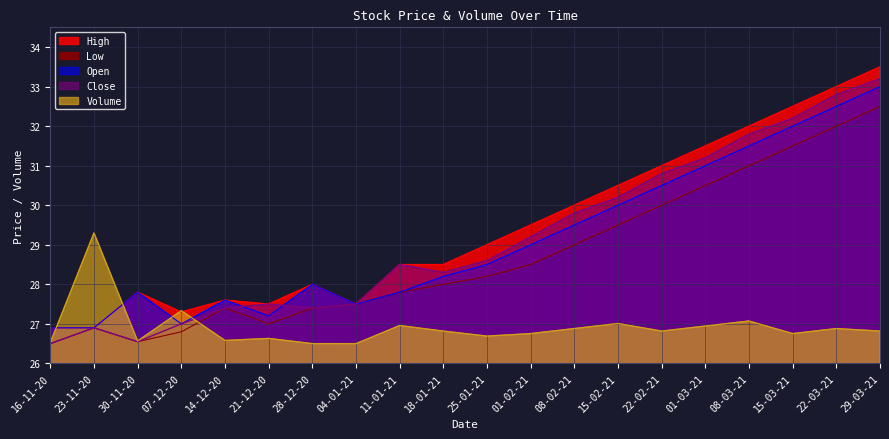

What position from the right is 07-12-20?

17